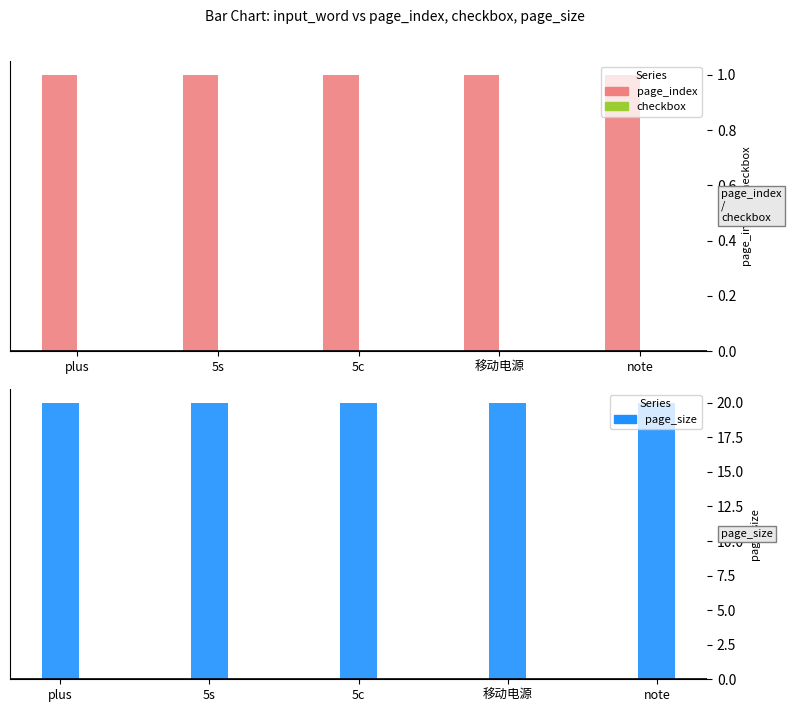

The value of page_size at note is 30. True or false?

False